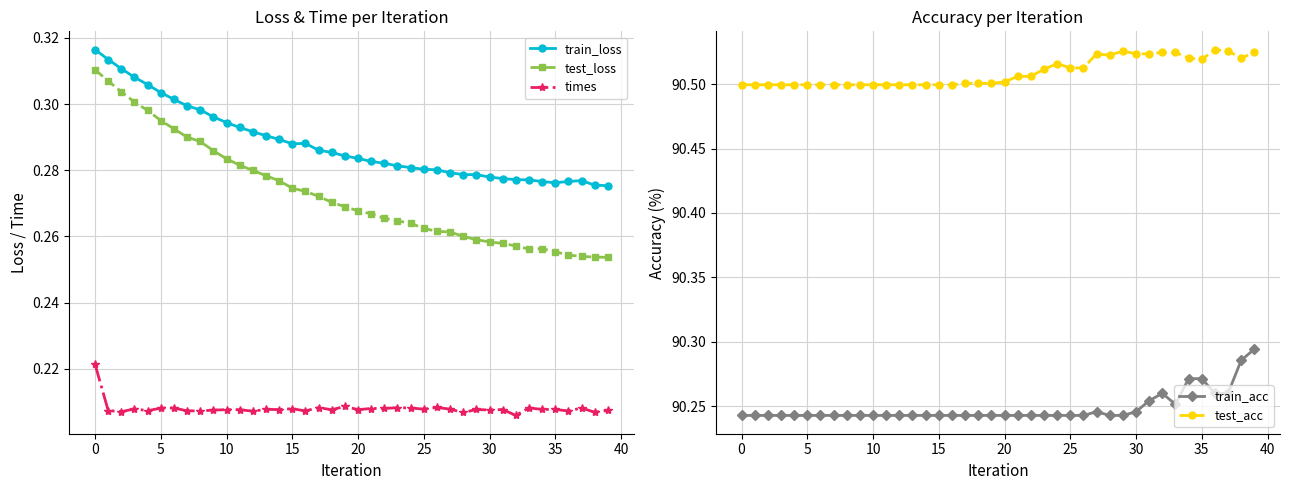

Reading left to right, what are all the values shown in this chart?

train_loss: 0.3	0.3	0.3	0.3	0.3	0.3	0.3	0.3	0.3	0.3	0.3	0.3	0.3	0.3	0.3	0.3	0.3	0.3	0.3	0.3	0.3	0.3	0.3	0.3	0.3	0.3	0.3	0.3	0.3	0.3	0.3	0.3	0.3	0.3	0.3	0.3	0.3	0.3	0.3	0.3
test_loss: 0.3	0.3	0.3	0.3	0.3	0.3	0.3	0.3	0.3	0.3	0.3	0.3	0.3	0.3	0.3	0.3	0.3	0.3	0.3	0.3	0.3	0.3	0.3	0.3	0.3	0.3	0.3	0.3	0.3	0.3	0.3	0.3	0.3	0.3	0.3	0.3	0.3	0.3	0.3	0.3
times: 0.2	0.2	0.2	0.2	0.2	0.2	0.2	0.2	0.2	0.2	0.2	0.2	0.2	0.2	0.2	0.2	0.2	0.2	0.2	0.2	0.2	0.2	0.2	0.2	0.2	0.2	0.2	0.2	0.2	0.2	0.2	0.2	0.2	0.2	0.2	0.2	0.2	0.2	0.2	0.2
train_acc: 90.2	90.2	90.2	90.2	90.2	90.2	90.2	90.2	90.2	90.2	90.2	90.2	90.2	90.2	90.2	90.2	90.2	90.2	90.2	90.2	90.2	90.2	90.2	90.2	90.2	90.2	90.2	90.2	90.2	90.2	90.2	90.3	90.3	90.3	90.3	90.3	90.3	90.3	90.3	90.3
test_acc: 90.5	90.5	90.5	90.5	90.5	90.5	90.5	90.5	90.5	90.5	90.5	90.5	90.5	90.5	90.5	90.5	90.5	90.5	90.5	90.5	90.5	90.5	90.5	90.5	90.5	90.5	90.5	90.5	90.5	90.5	90.5	90.5	90.5	90.5	90.5	90.5	90.5	90.5	90.5	90.5